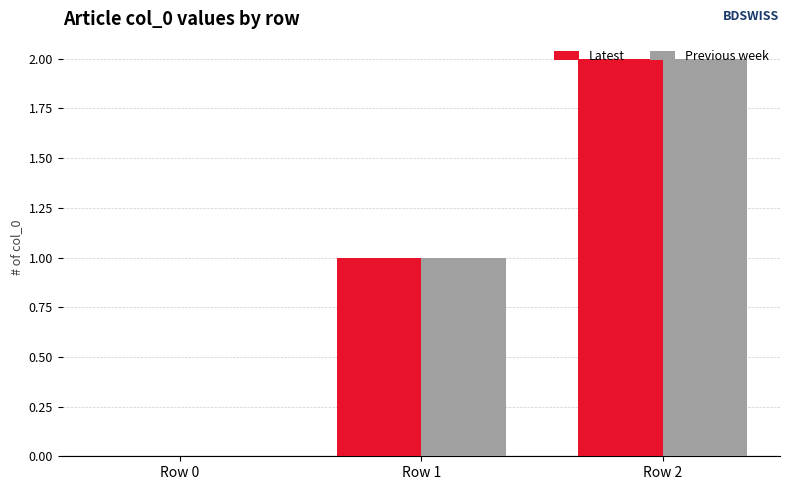

Is it true that Latest equals -1 at Row 0?

False